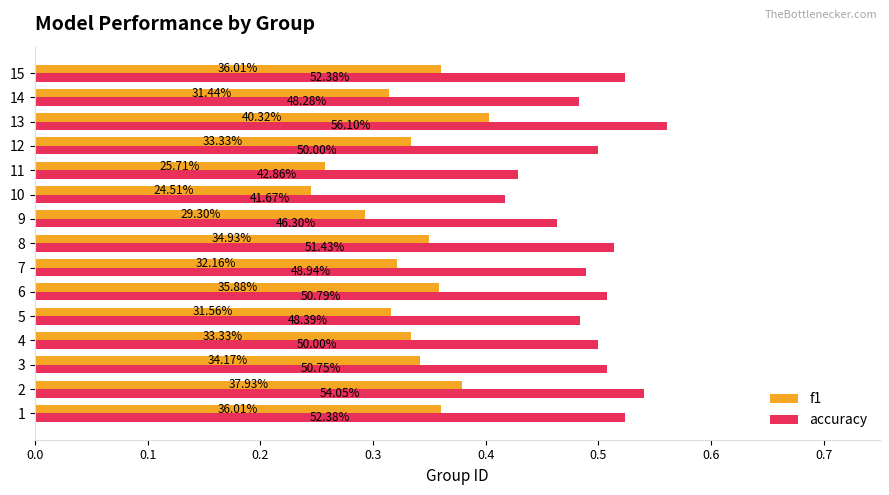

What are all the series names shown in the legend?

f1, accuracy